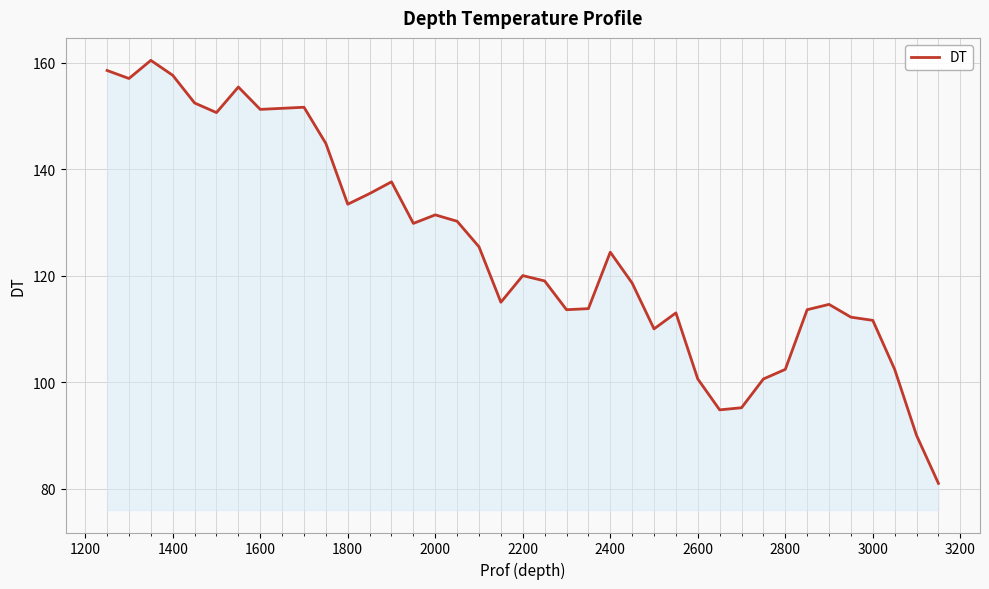

What is the maximum value shown in the chart?

160.4